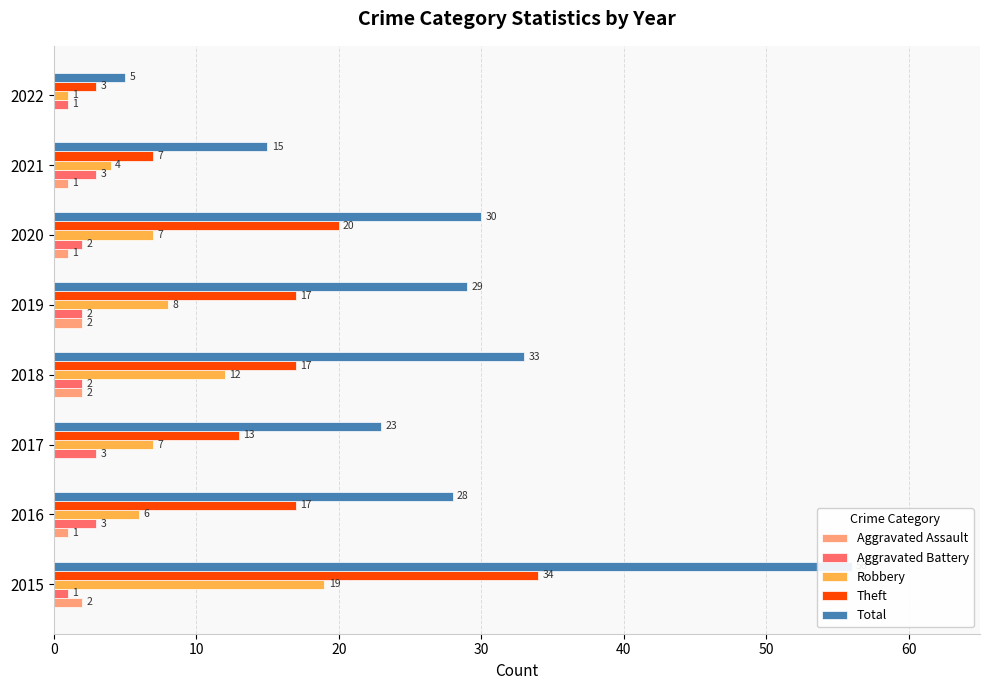

True or false: Total has a value of 33 at 2018.

True